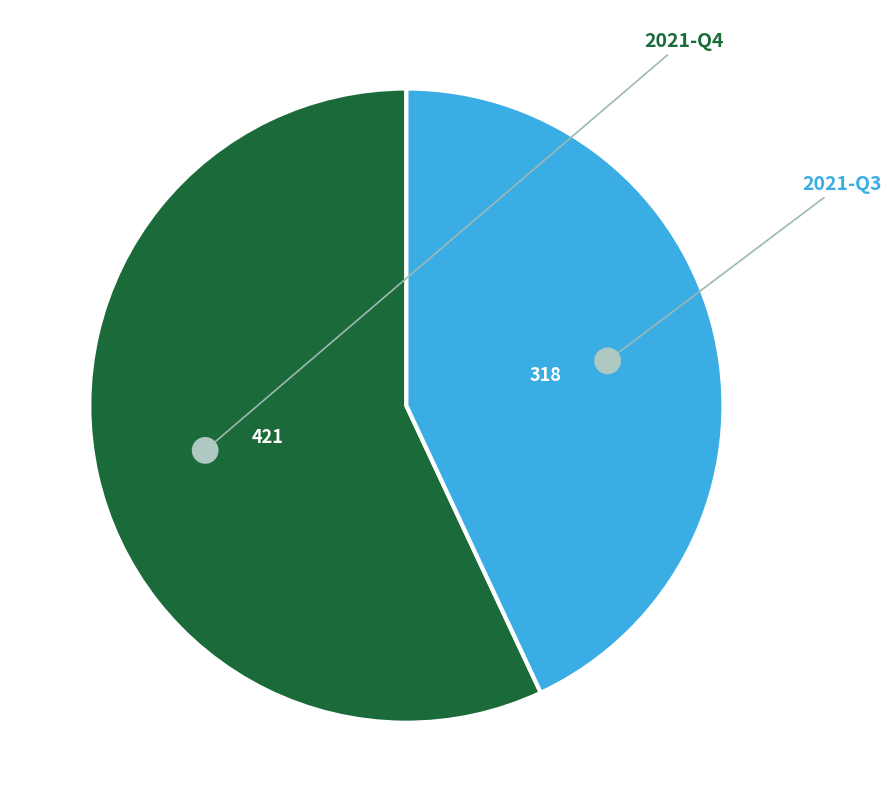

Approximately how many times larger is the value at 2021-Q4 compared to 2021-Q3?

1.3